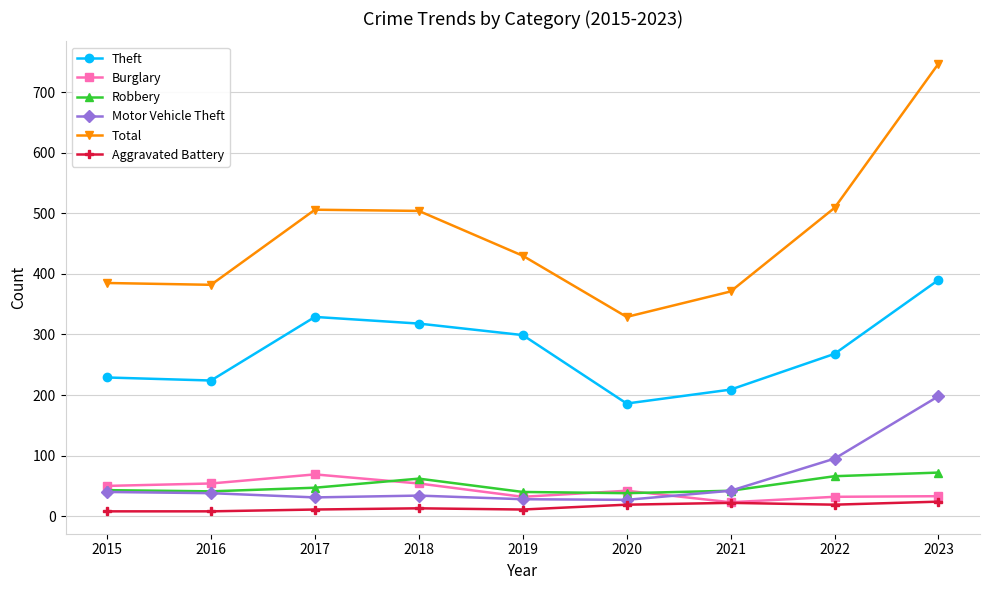

In Total, how many points are higher than both neighbors (excluding endpoints)?

1